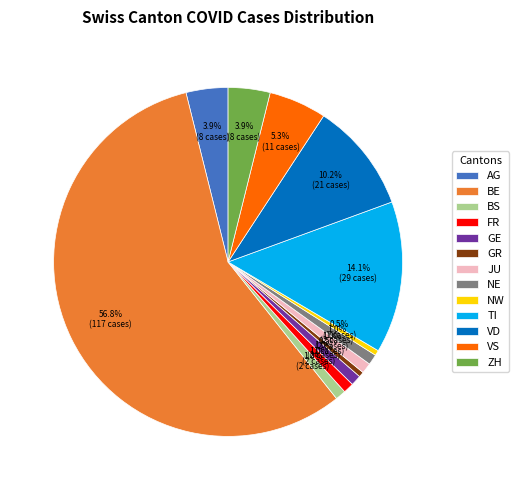

What is the largest slice in the pie chart?

BE